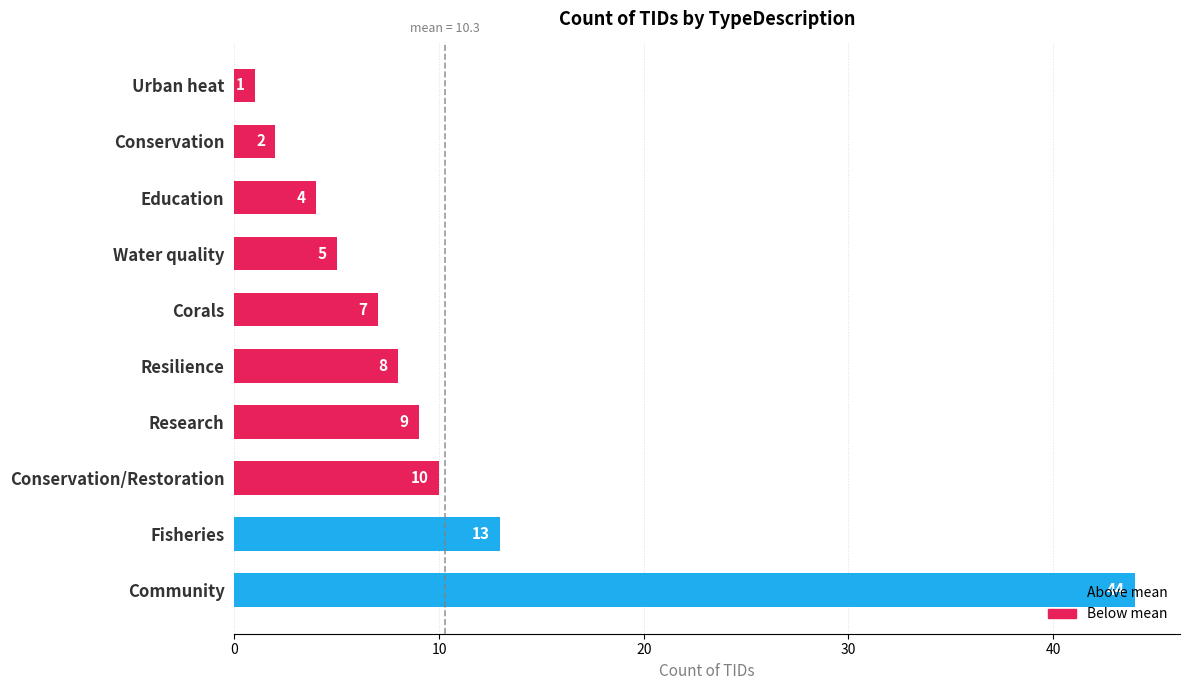

The chart shows a value of 1 at Urban heat. True or false?

True